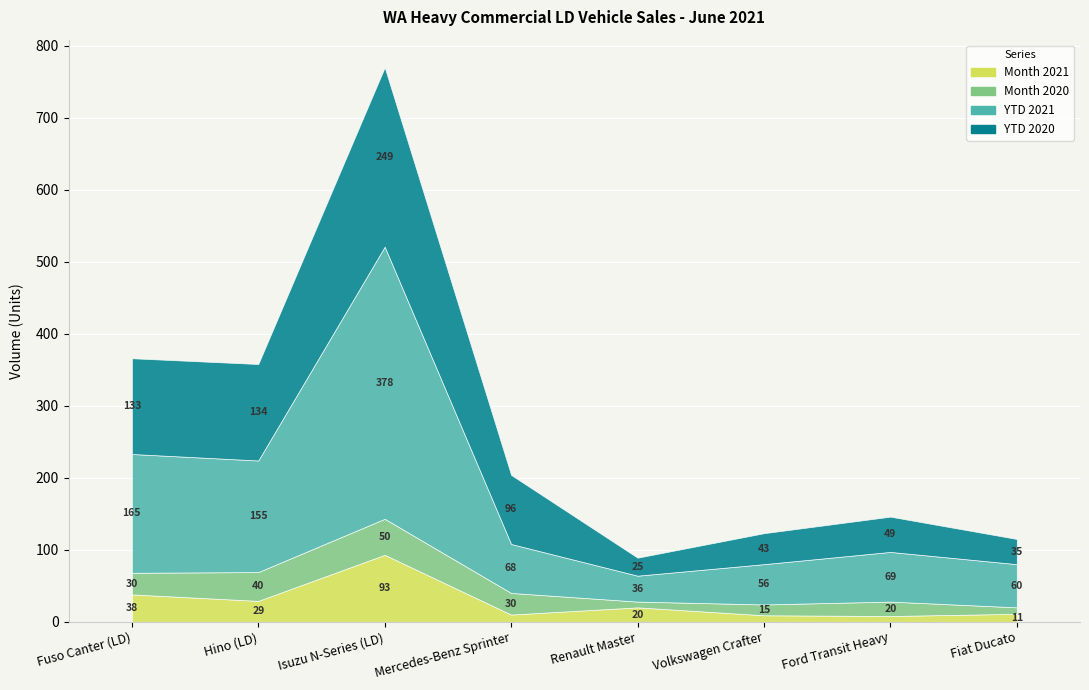

At which label does YTD 2021 first exceed 69?

Fuso Canter (LD)